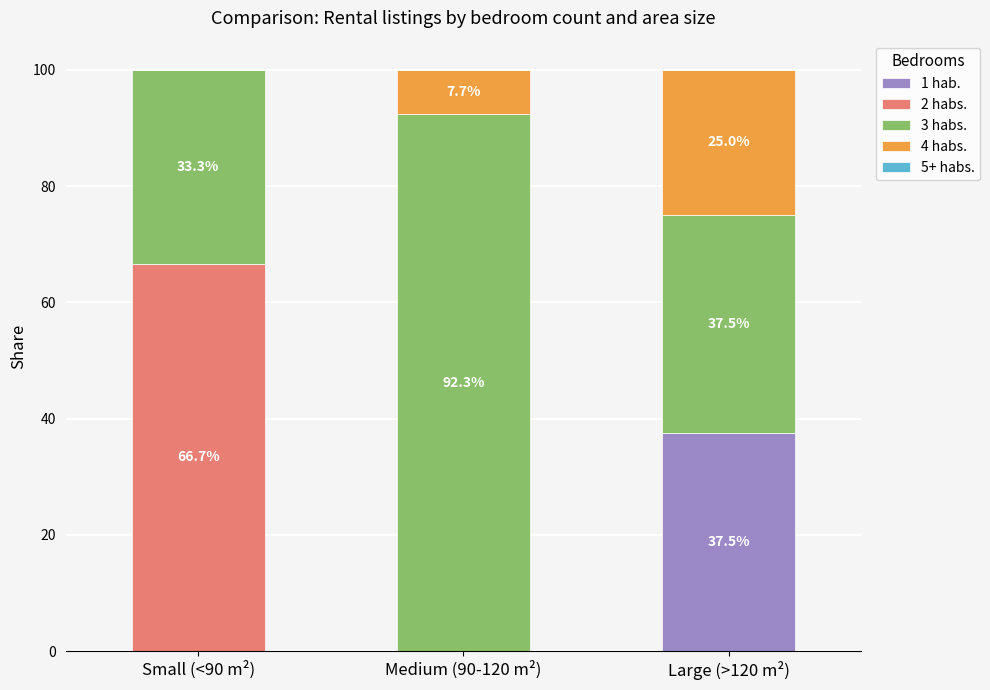

What is the total value across all series at Small (<90 m²)?

100.0